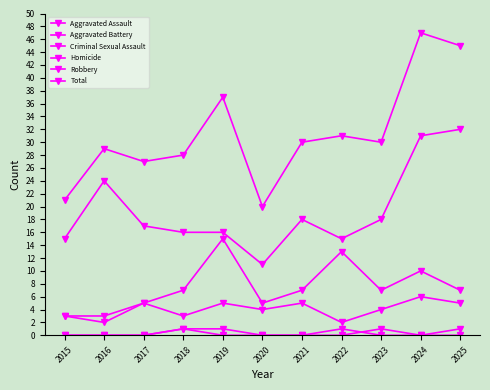

Reading left to right, transcribe all the data shown in this chart.

Aggravated Assault: 2015=3	2016=3	2017=5	2018=3	2019=5	2020=4	2021=5	2022=2	2023=4	2024=6	2025=5
Aggravated Battery: 2015=3	2016=2	2017=5	2018=7	2019=15	2020=5	2021=7	2022=13	2023=7	2024=10	2025=7
Criminal Sexual Assault: 2015=0	2016=0	2017=0	2018=1	2019=1	2020=0	2021=0	2022=0	2023=1	2024=0	2025=0
Homicide: 2015=0	2016=0	2017=0	2018=1	2019=0	2020=0	2021=0	2022=1	2023=0	2024=0	2025=1
Robbery: 2015=15	2016=24	2017=17	2018=16	2019=16	2020=11	2021=18	2022=15	2023=18	2024=31	2025=32
Total: 2015=21	2016=29	2017=27	2018=28	2019=37	2020=20	2021=30	2022=31	2023=30	2024=47	2025=45